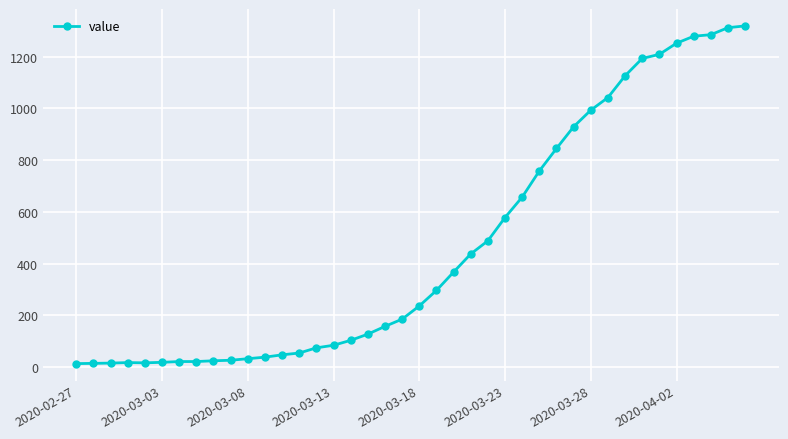

How many series are shown in this chart?

1